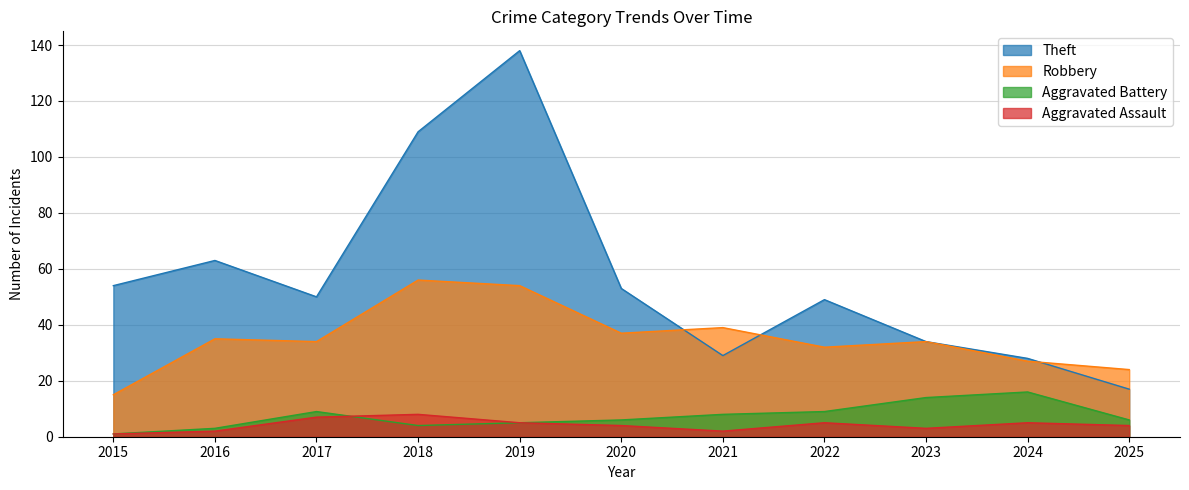

Reading left to right, what are all the values shown in this chart?

Theft: 2015=54	2016=63	2017=50	2018=109	2019=138	2020=53	2021=29	2022=49	2023=34	2024=28	2025=17
Robbery: 2015=15	2016=35	2017=34	2018=56	2019=54	2020=37	2021=39	2022=32	2023=34	2024=27	2025=24
Aggravated Battery: 2015=1	2016=3	2017=9	2018=4	2019=5	2020=6	2021=8	2022=9	2023=14	2024=16	2025=6
Aggravated Assault: 2015=1	2016=2	2017=7	2018=8	2019=5	2020=4	2021=2	2022=5	2023=3	2024=5	2025=4